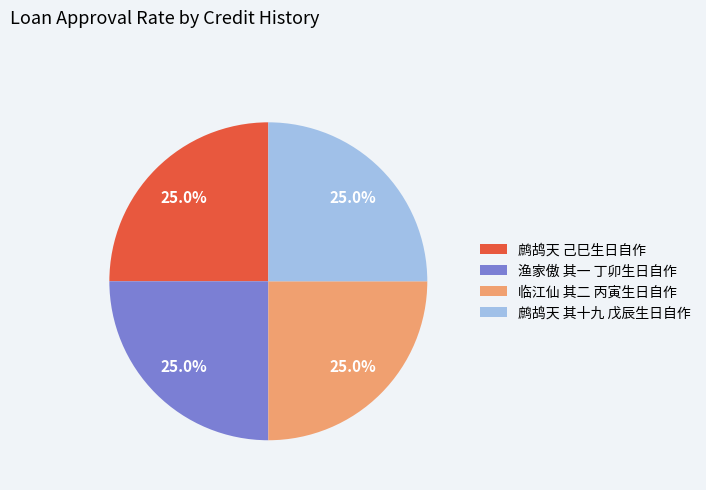

What percentage do 鹧鸪天 其十九 戊辰生日自作 and 渔家傲 其一 丁卯生日自作 together represent?

50.0%